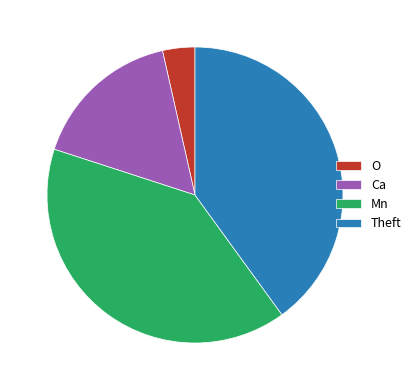

How many slices are in this pie chart?

4